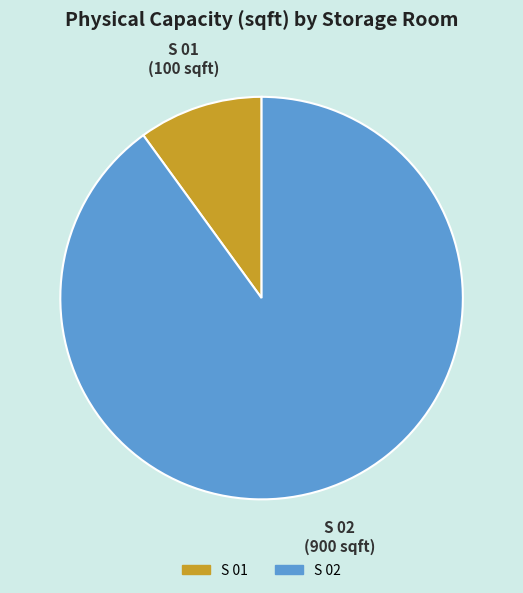

True or false: S 02 accounts for 96% of the total.

False